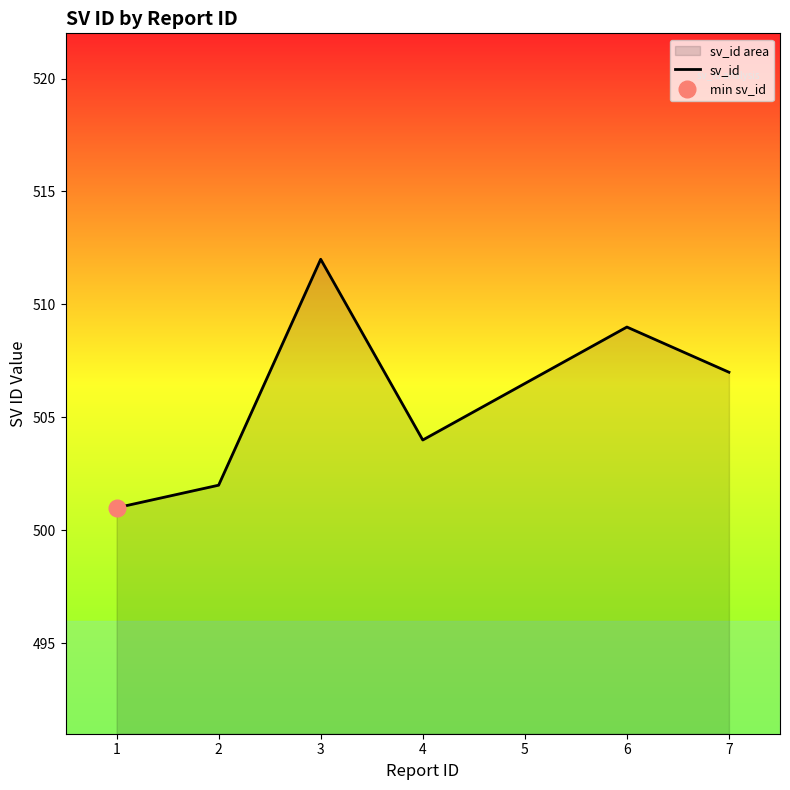

The value at 5 is 506.5. True or false?

True